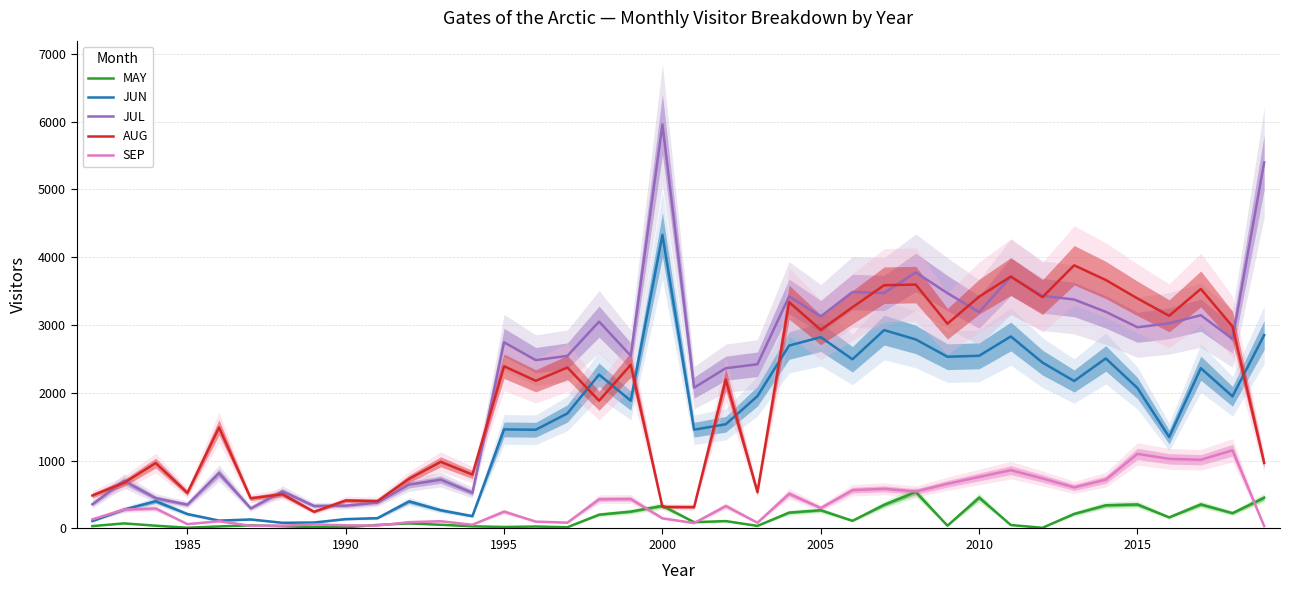

True or false: JUL and SEP cross at least once.

False